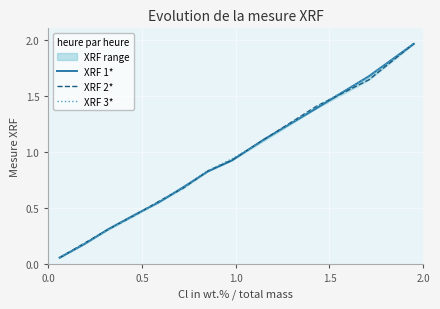

Is this an area chart (filled region under the line)?

No